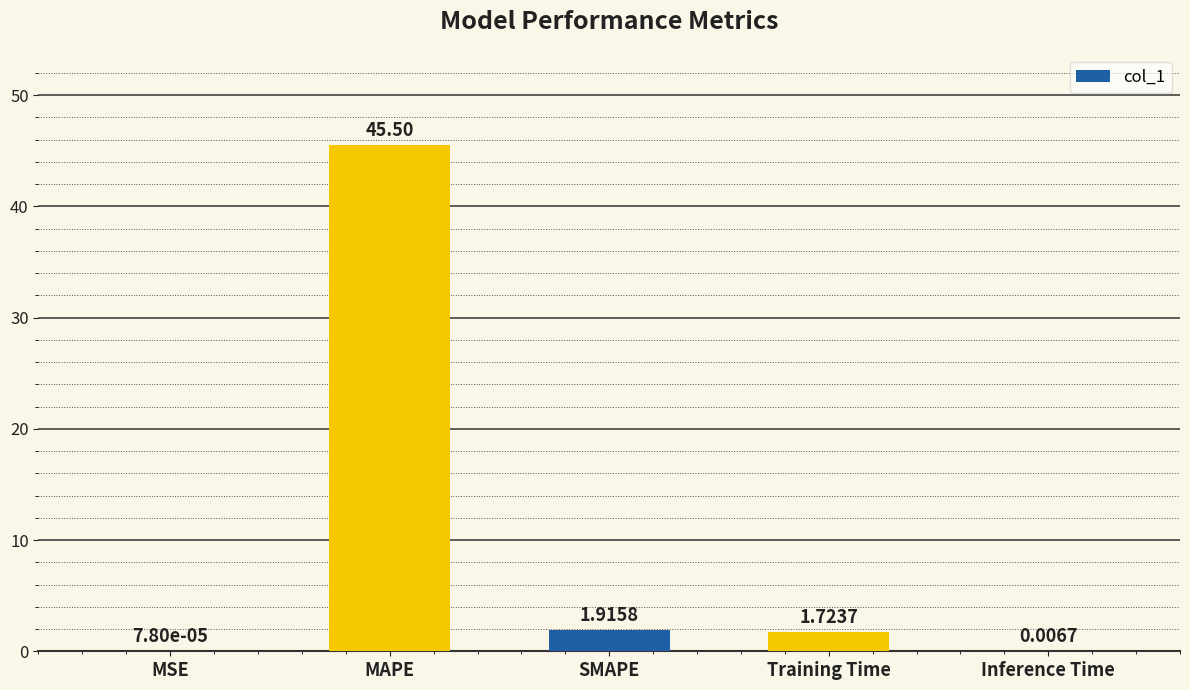

What is the sum of all values?

49.1